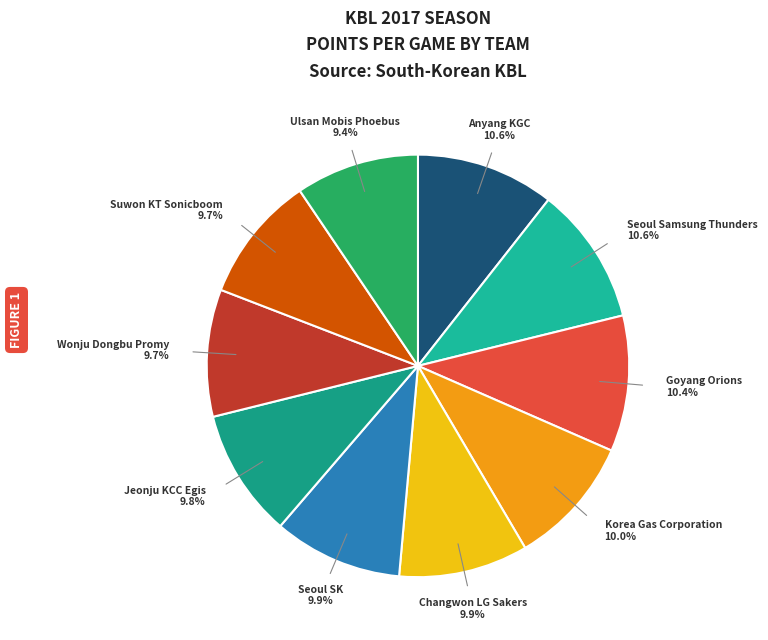

Which slice is the smallest?

Ulsan Mobis Phoebus